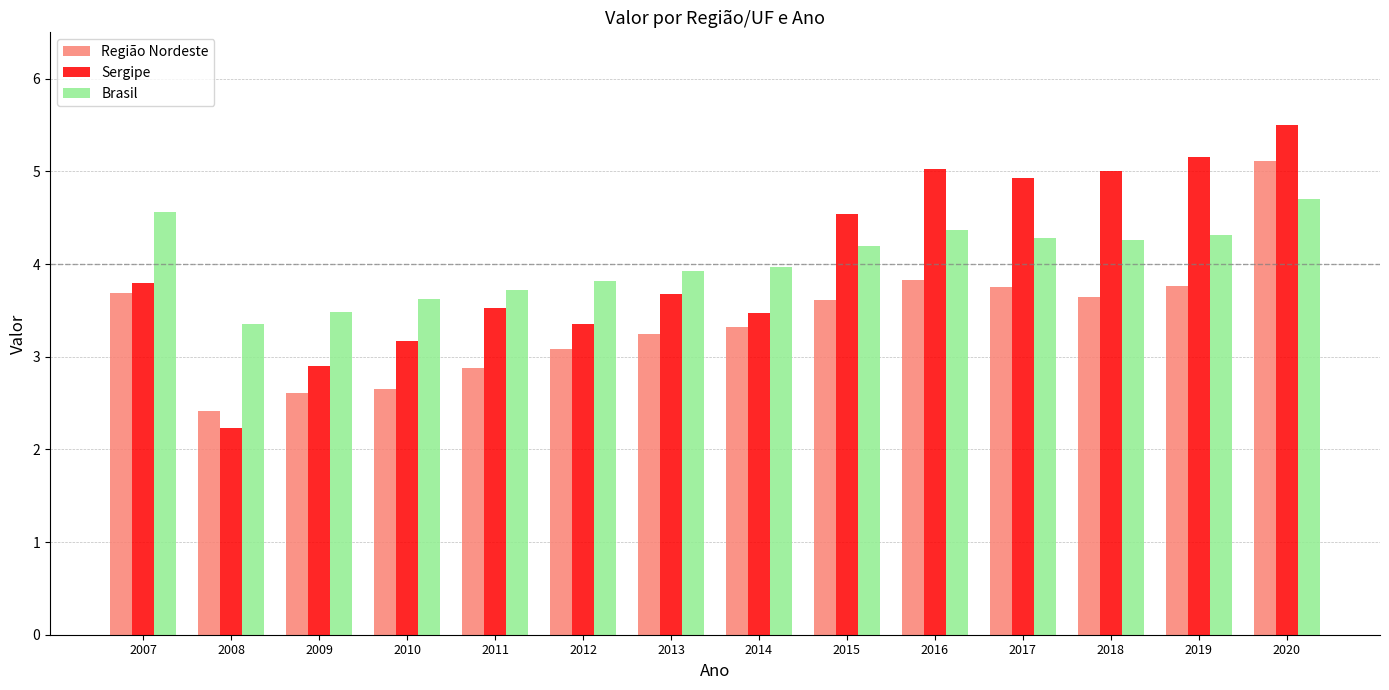

How many groups of bars are there?

14